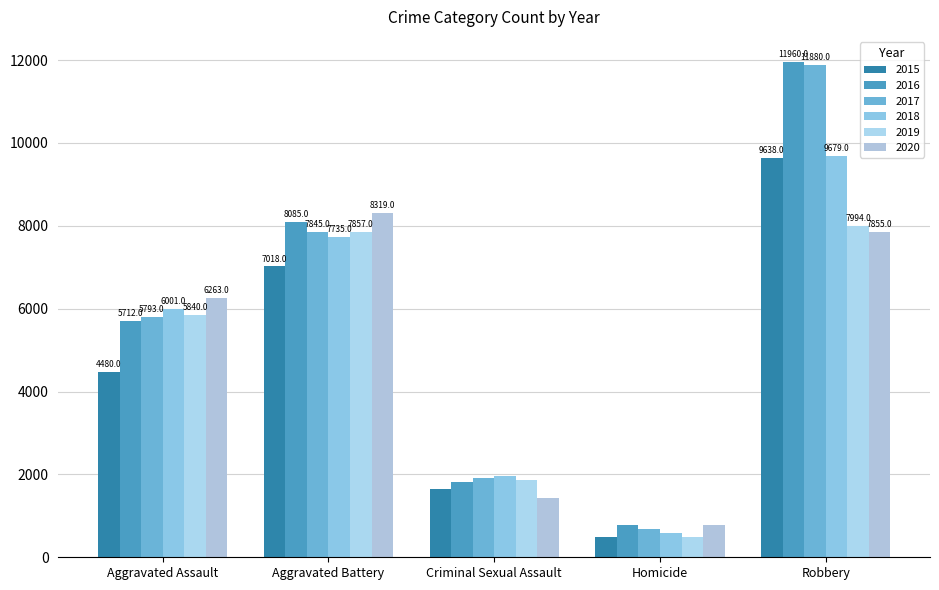

Where is 2020 nearest to the value 4552?

Aggravated Assault